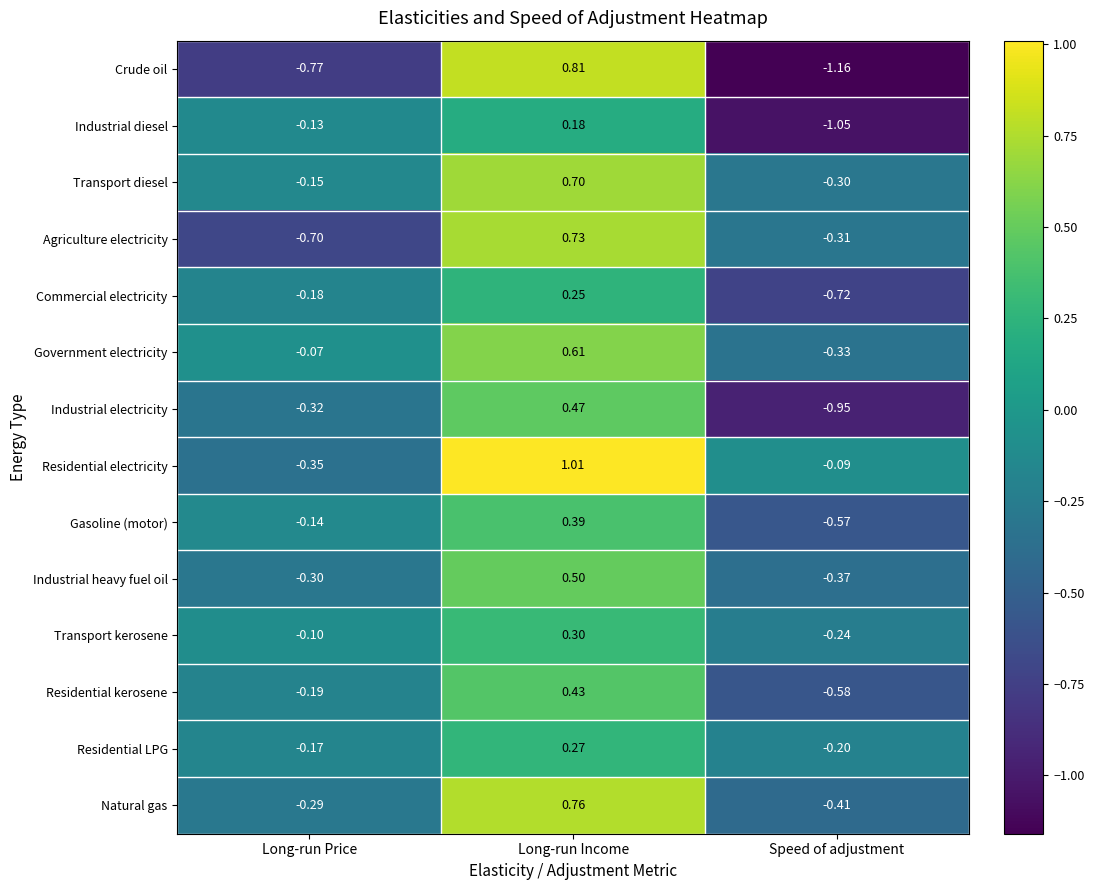

Which category has the highest value in the Industrial diesel series?

Long-run Income